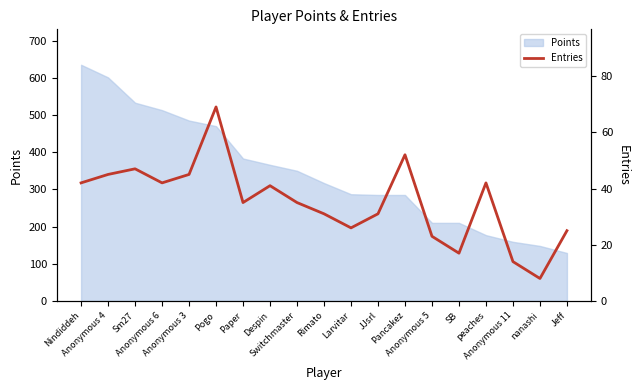

True or false: the data shows 47 at Sm27.

True